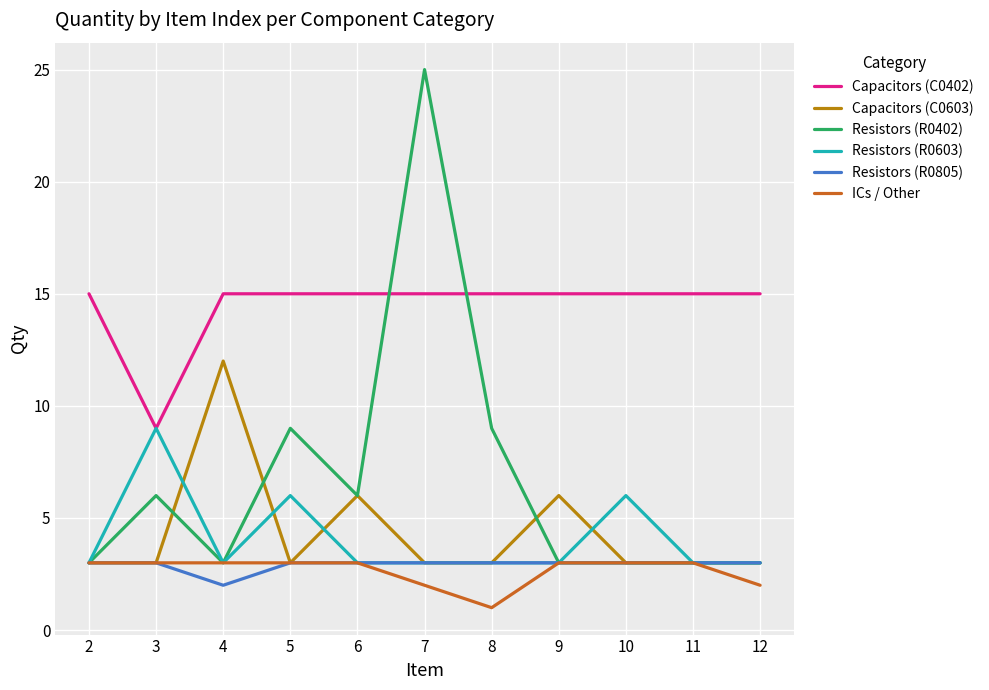

Which series has the largest total across all categories?

Capacitors (C0402)